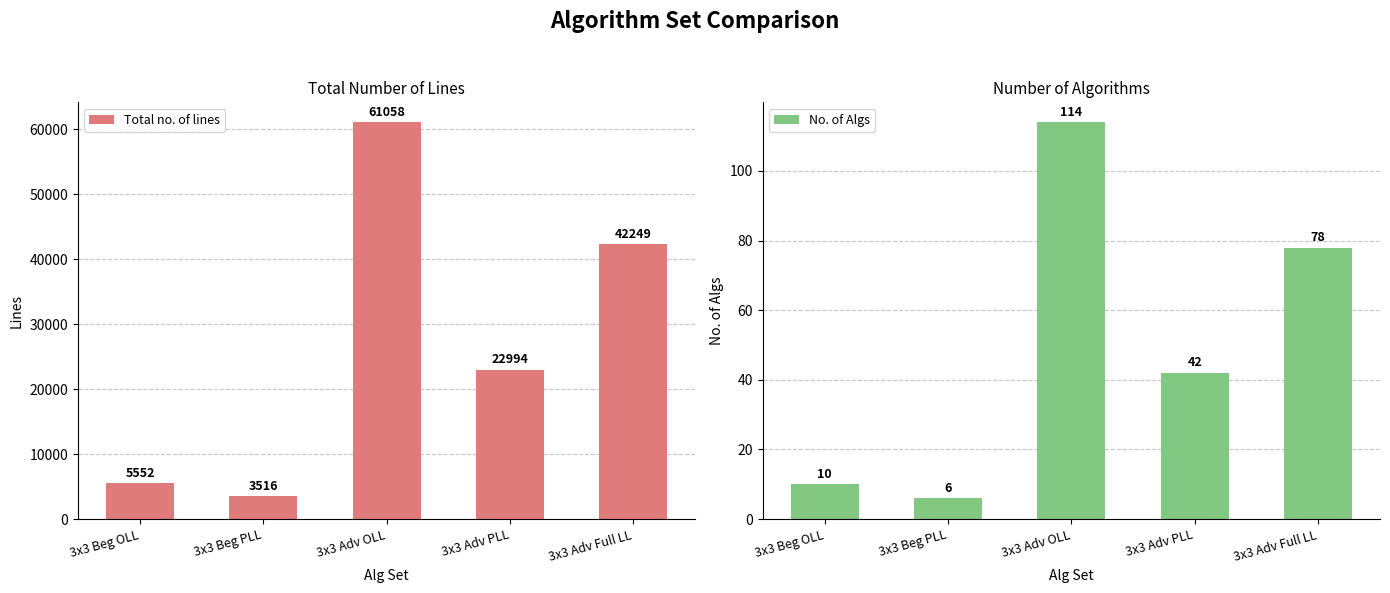

True or false: Total no. of lines has a value of 22994 at 3x3 Adv PLL.

True